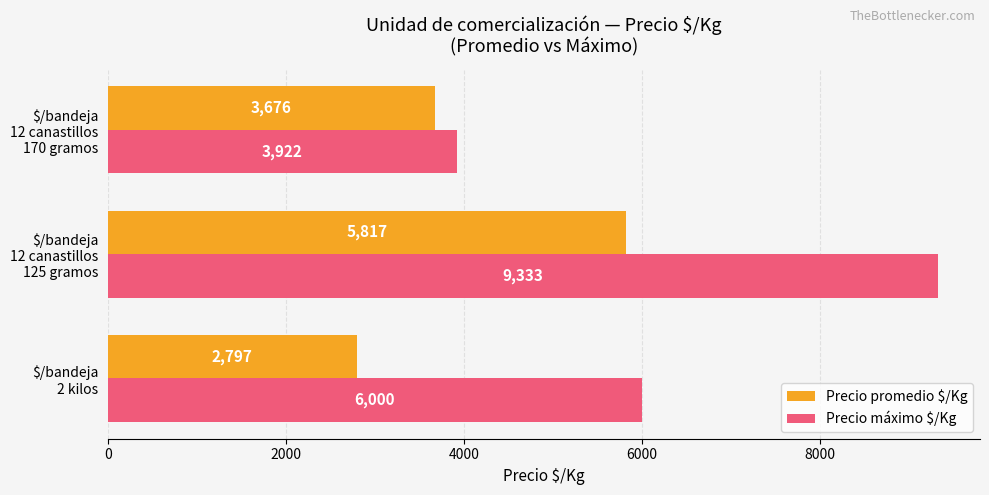

How many Precio máximo $/Kg values are between 3922 and 9333?

3